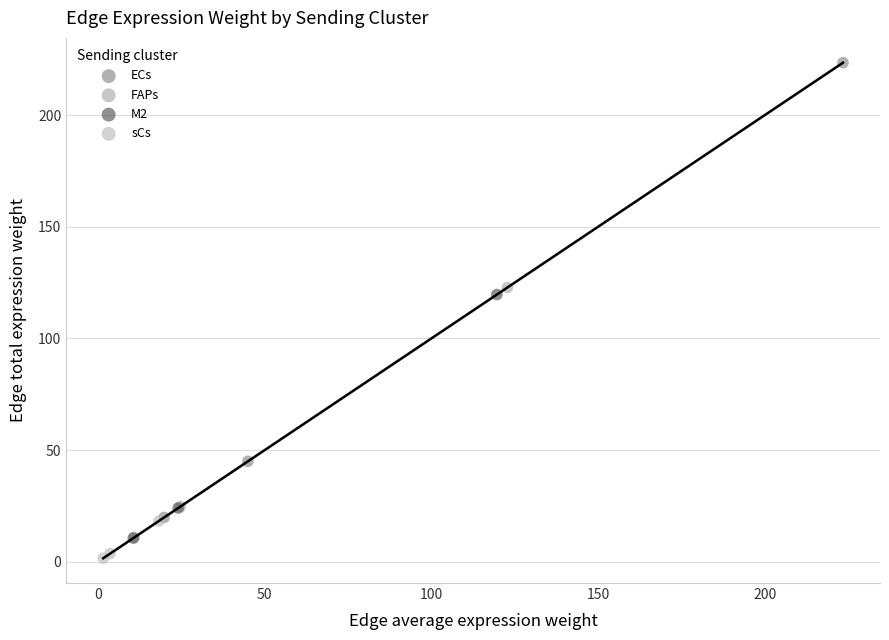

Which series contains the highest Y value?

ECs